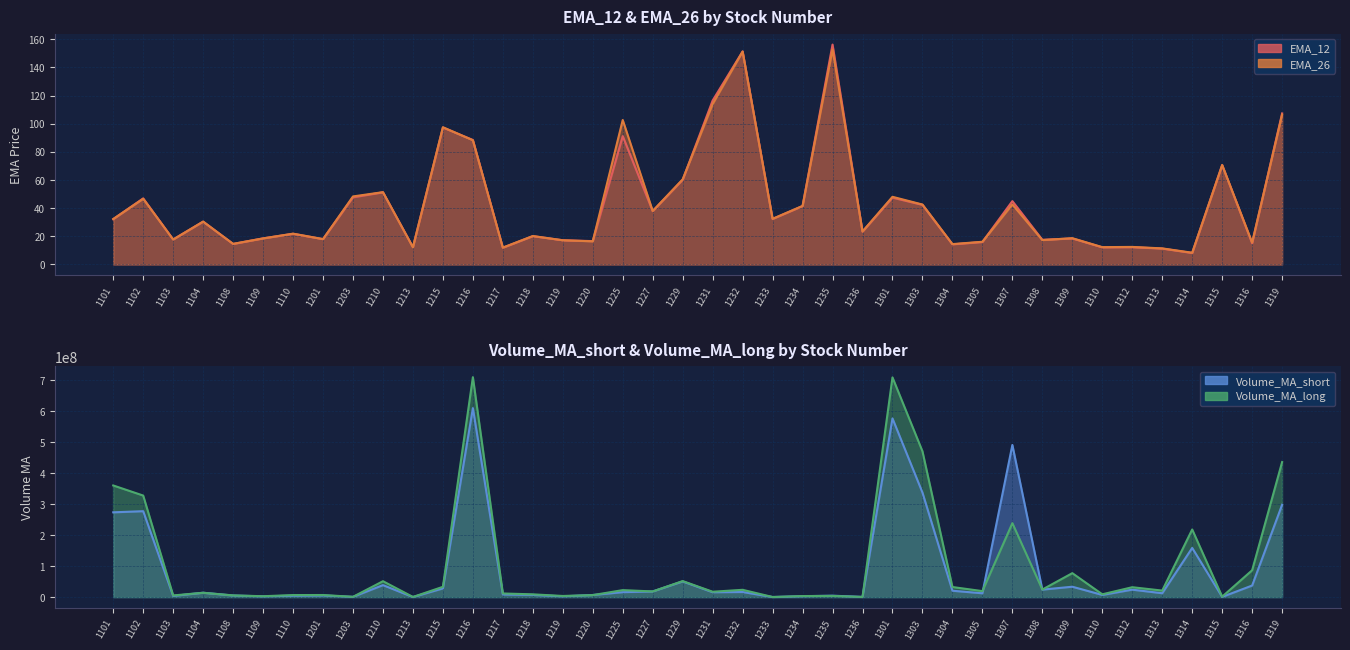

Reading left to right, extract all data points from this chart.

EMA_12: 32.2	47.0	17.8	30.4	14.6	18.6	21.8	18.0	47.7	51.2	12.3	97.3	88.4	11.9	20.1	17.2	16.6	91.2	37.9	60.1	116.5	151.3	32.3	41.5	156.2	23.3	47.5	42.3	14.3	16.0	45.0	17.5	18.5	12.2	12.3	11.3	8.2	70.6	15.1	107.3
EMA_26: 32.3	46.7	17.8	30.5	14.7	18.5	21.9	18.0	48.3	51.4	12.2	97.5	88.2	12.0	20.2	17.2	16.4	102.6	38.0	60.5	114.0	151.2	32.4	41.6	152.7	23.4	48.1	42.6	14.5	16.1	42.6	17.3	18.7	12.3	12.5	11.4	8.4	70.7	15.6	106.4
Volume_MA_short: 273689779.1	277323039.9	3871016.4	14201547.3	5202980.0	2554735.2	4526474.8	5403139.5	897446.9	38737456.8	292924.5	28212784.0	609970750.4	8513571.1	7105522.8	2600882.8	6926523.3	16052057.2	18258102.4	50689046.6	15829105.2	16540416.8	351386.0	2981795.0	4713204.3	709741.9	576730086.3	337478568.4	20660650.4	12402583.1	491123968.4	24245856.9	33611055.8	7082839.7	24107697.1	12582464.6	158755315.6	747219.1	37413883.0	298084597.8
Volume_MA_long: 360367980.0	327792627.6	5462396.3	14104778.6	5621705.9	2925913.1	6692525.1	6861094.6	1035281.9	51387499.6	572020.1	33343062.1	709765849.5	11807828.7	9020336.5	3764024.8	6564470.3	22625725.7	18417433.9	51825481.5	17402793.5	23633301.4	418244.3	3498067.7	3916387.5	674536.7	709136832.8	470711445.1	32649591.5	19413656.5	238729852.3	24495116.2	77380613.3	9126877.9	32000542.8	21121065.6	218324813.2	1509468.5	86690506.4	435904801.2